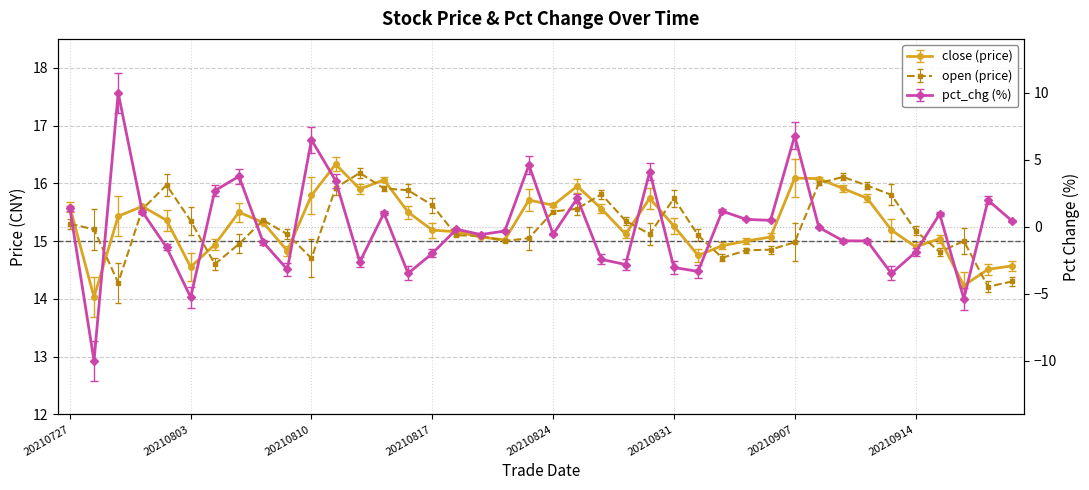

What is the difference between the maximum and minimum values in the open series?

2.0